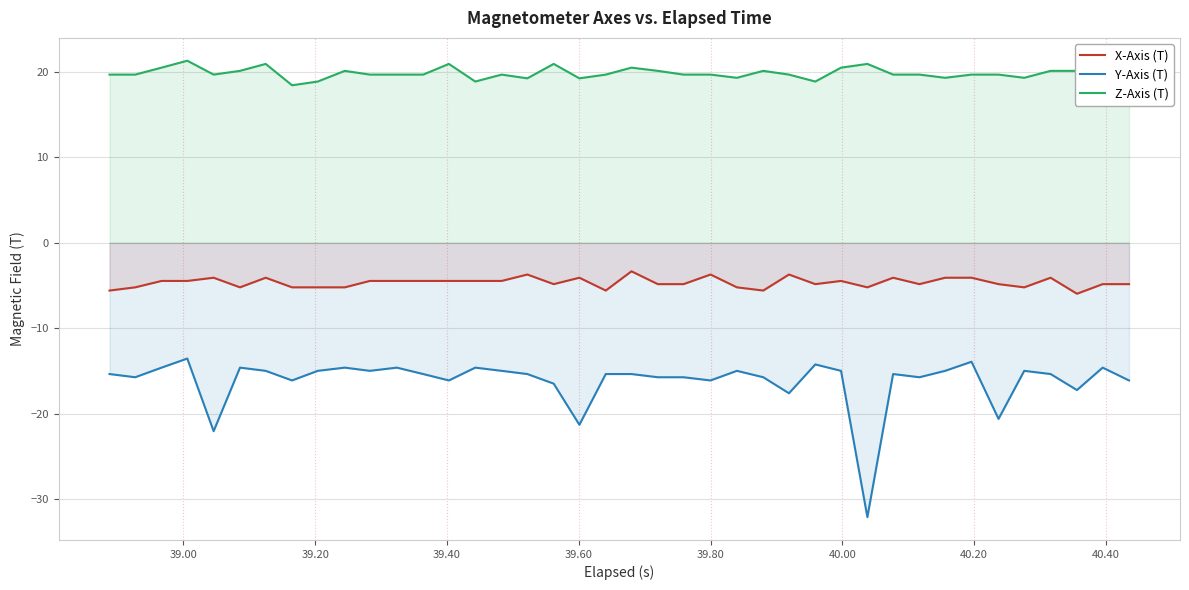

What is the lowest value of the X-Axis (T) series?

-6.0